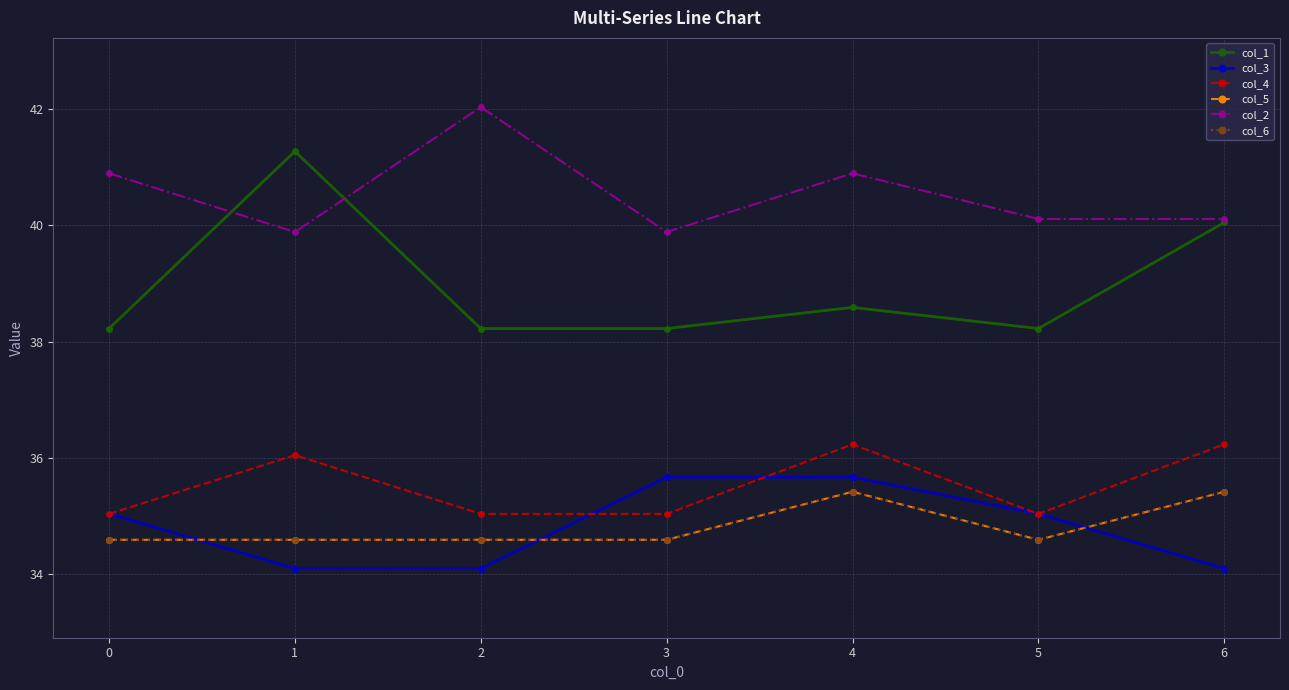

Is this an area chart (filled region under the line)?

No